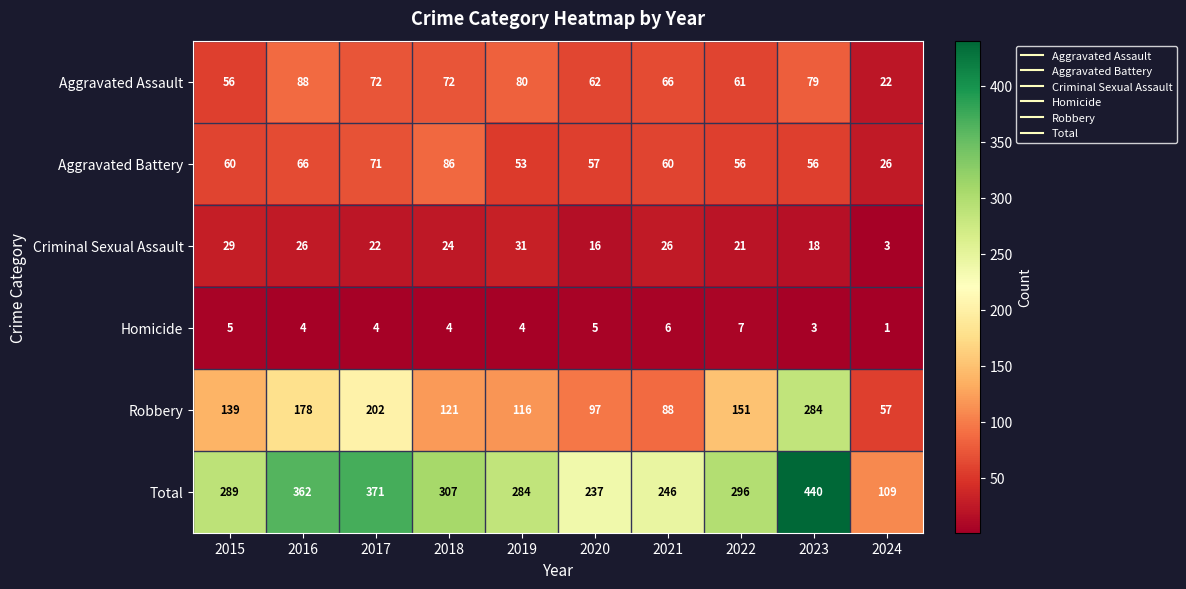

Which category has the highest value across all series?

2023